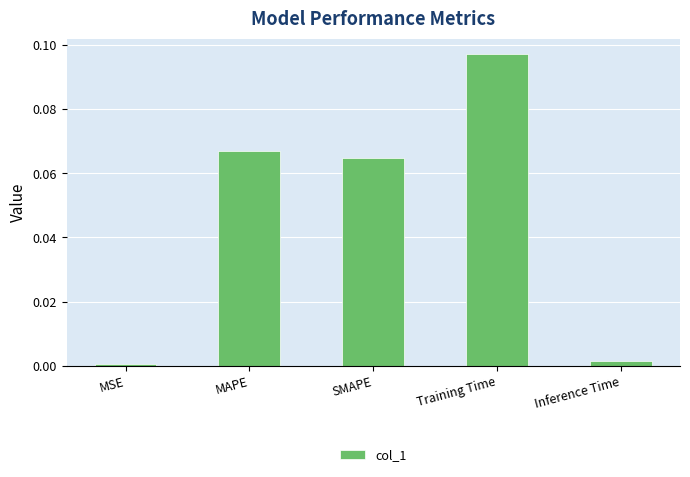

The chart shows a value of 0.0 at MSE. True or false?

True